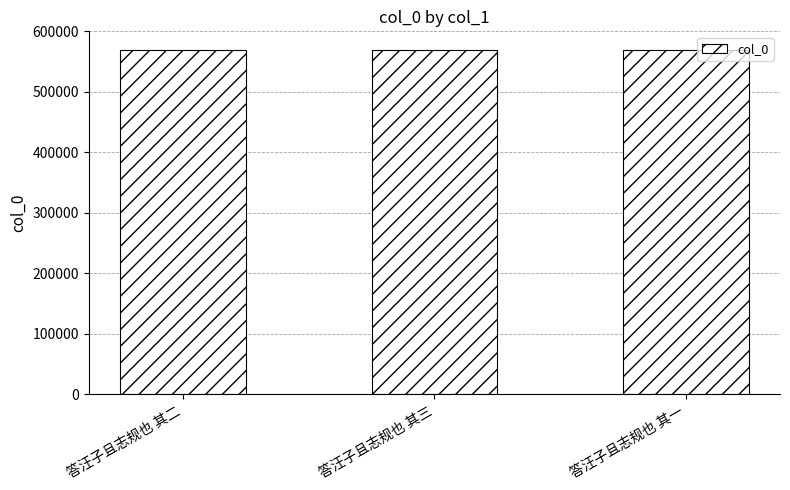

What is the change in value from 答汪子且志规也 其三 to 答汪子且志规也 其一?

-2